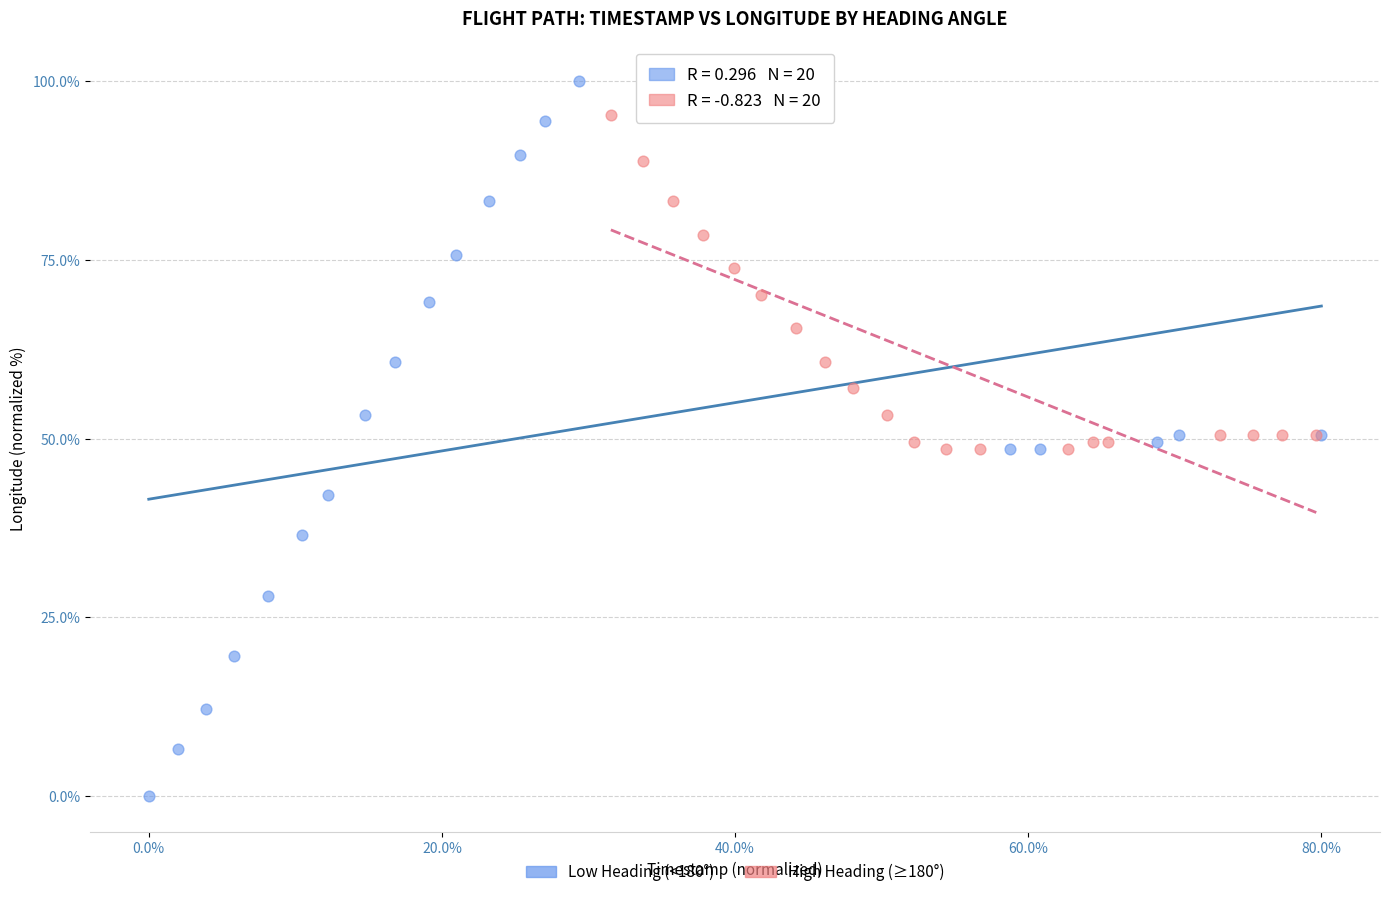

Which series reaches the maximum Y coordinate?

Low Heading (<180°)